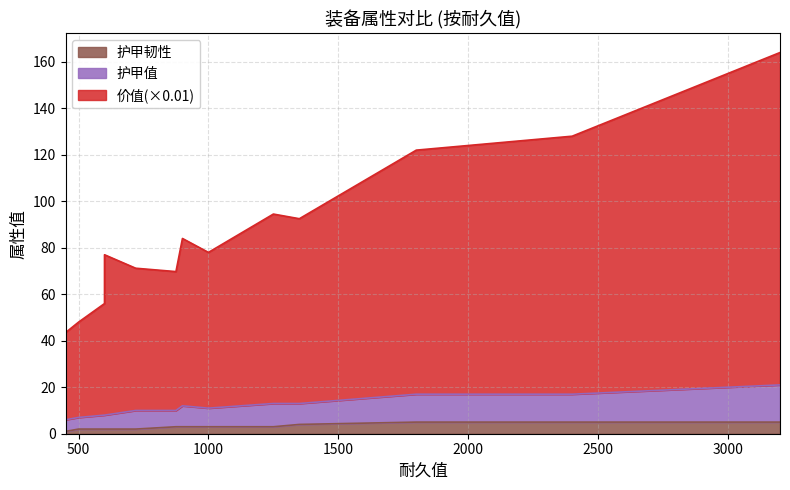

What is the maximum value for 护甲韧性?

5.0